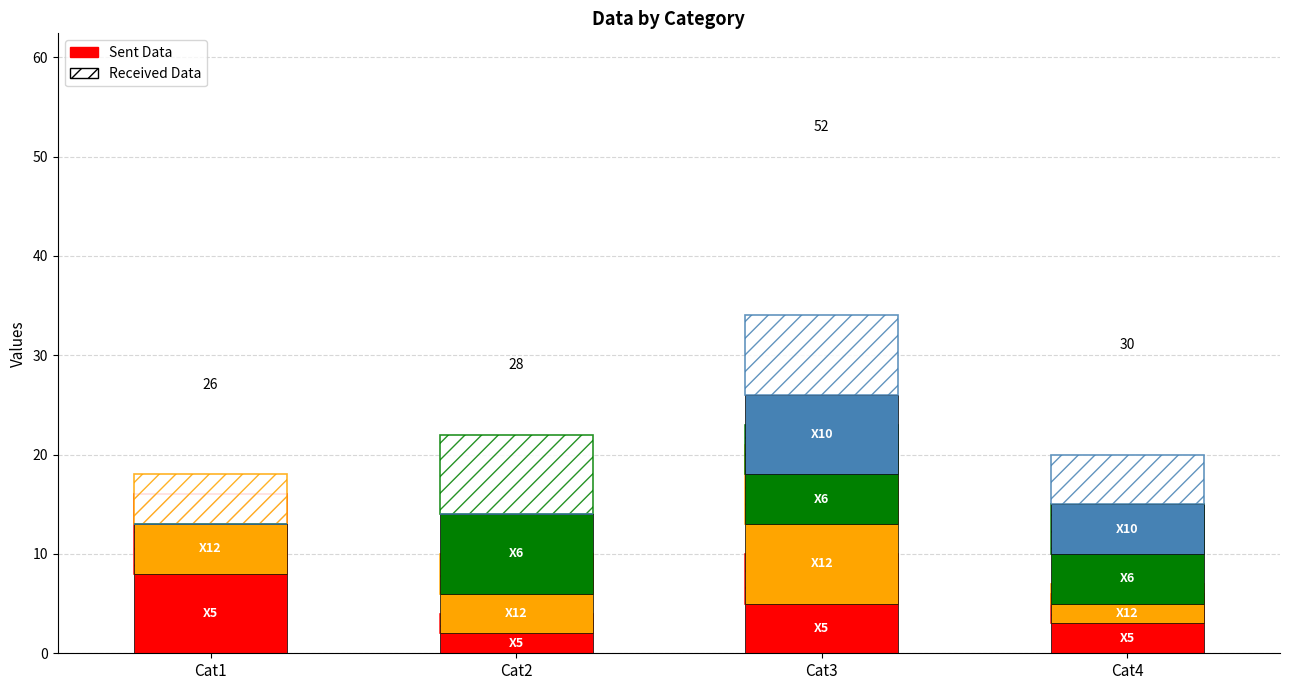

Reading left to right, list all the values displayed in this chart.

X5: 8	2	5	3
X12: 5	4	8	2
X6: 0	8	5	5
X10: 0	0	8	5